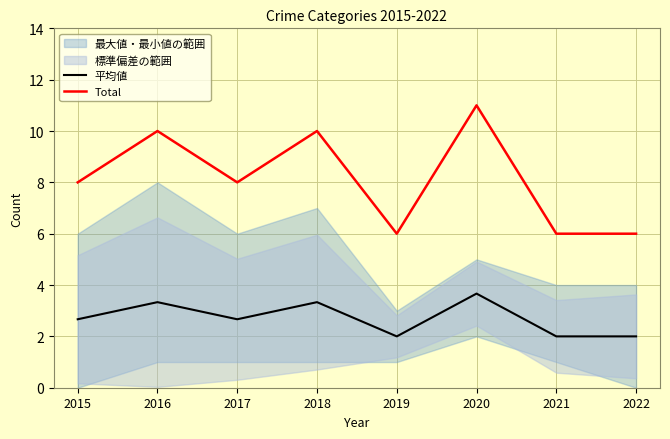

Which series has the largest total across all categories?

Total